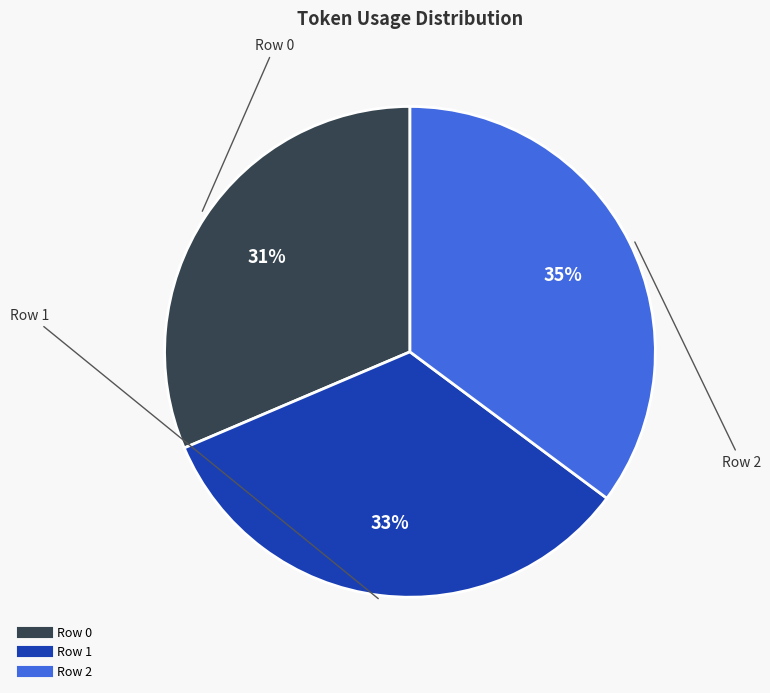

True or false: Row 2 accounts for 35% of the total.

True